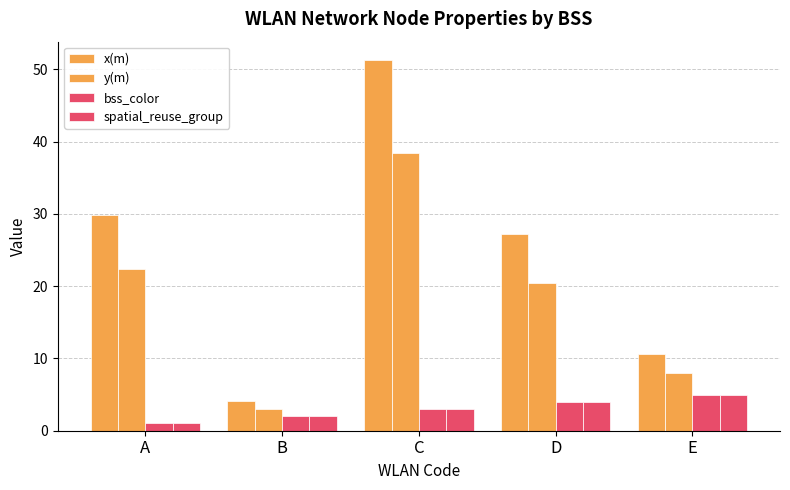

Are the bars horizontal?

No